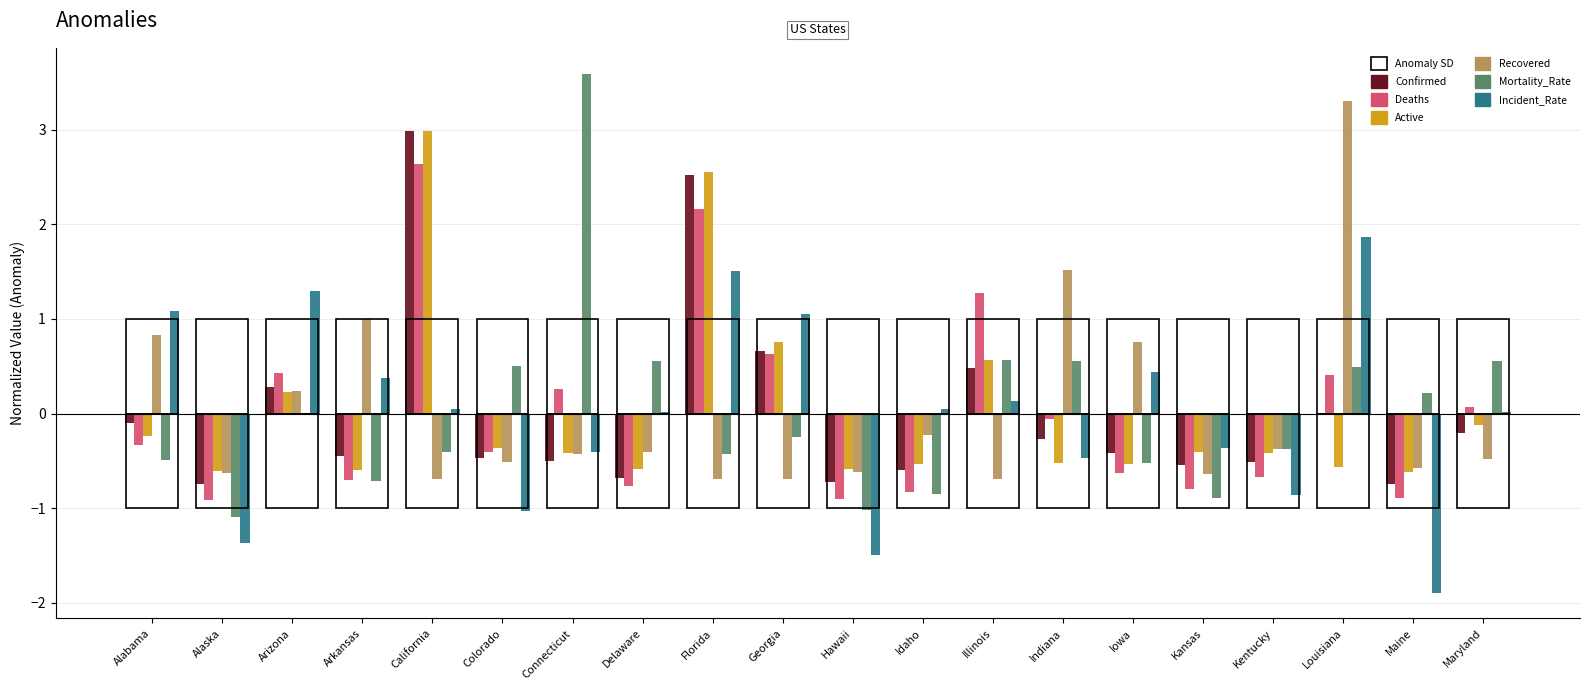

What is the difference between the highest and lowest values at Colorado?

1.5